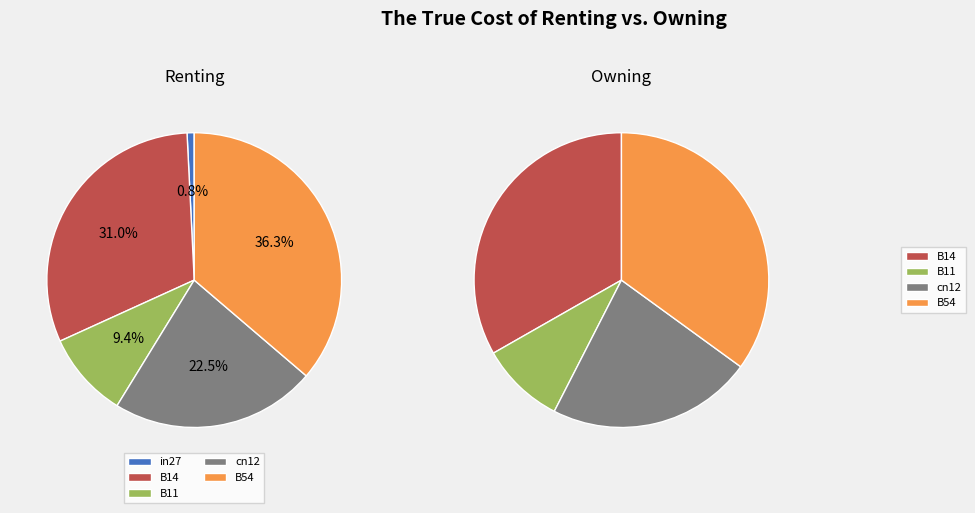

What percentage do cn12 and B14 together represent?

53.5%